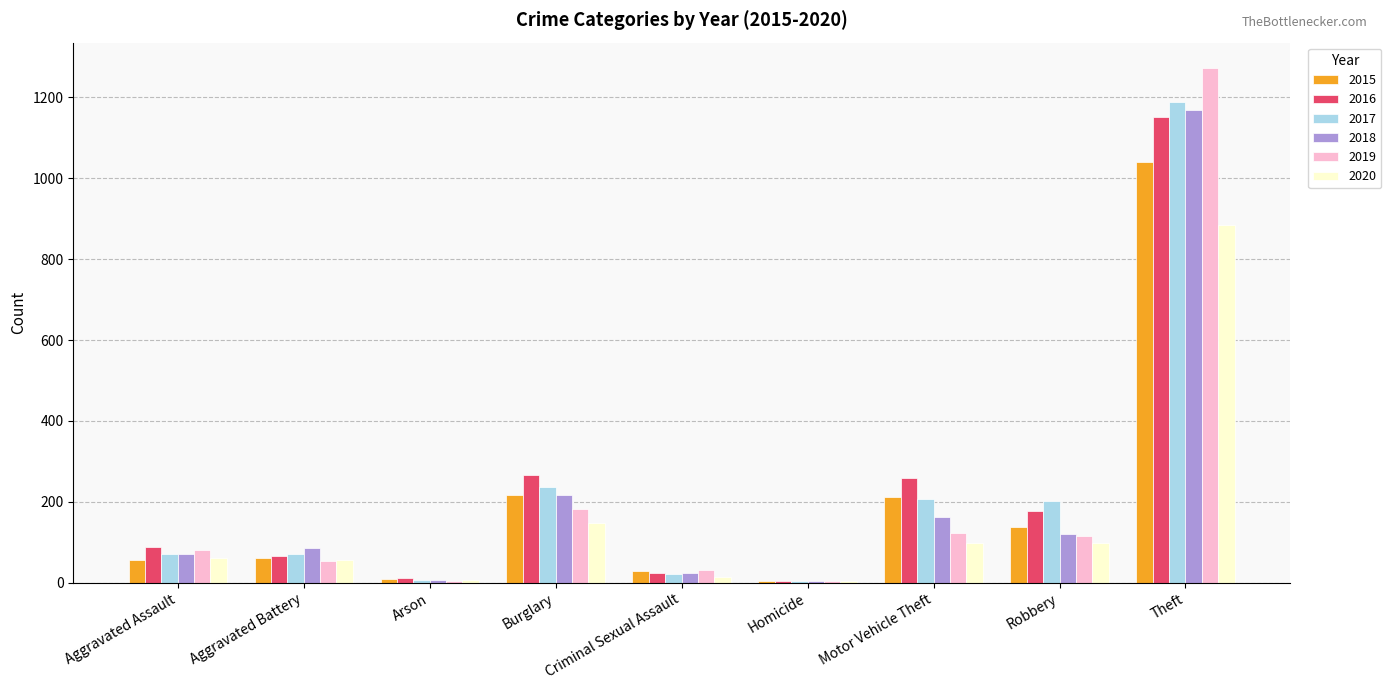

The value of 2018 at Aggravated Assault is 72. True or false?

True